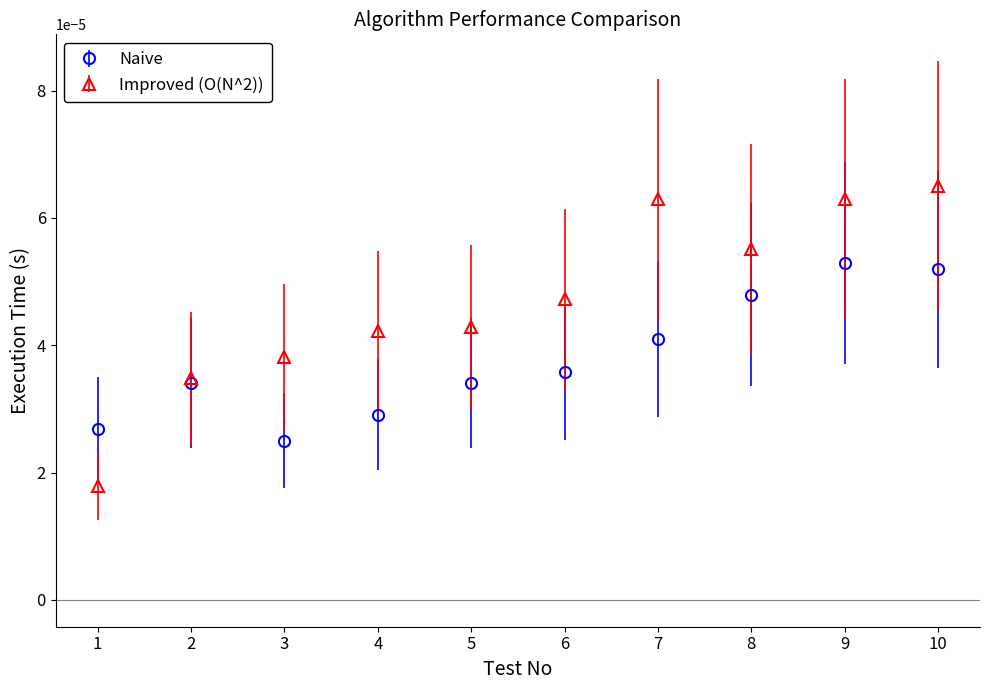

Which series changed the most between 1 and 6?

Improved (O(N^2))